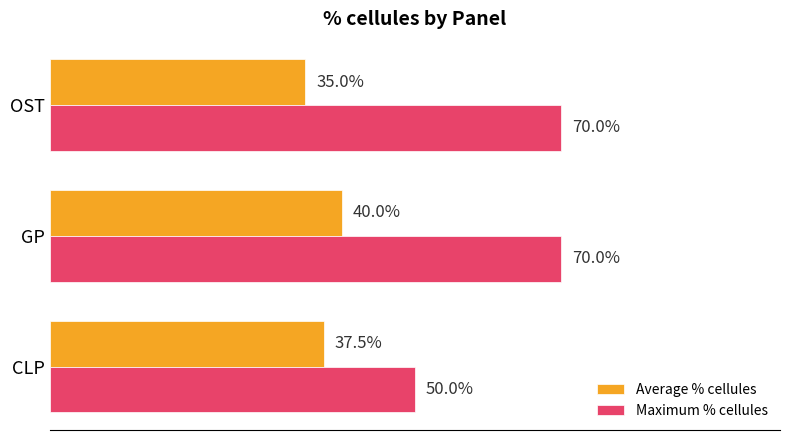

At which label is Maximum % cellules closest to 60?

CLP